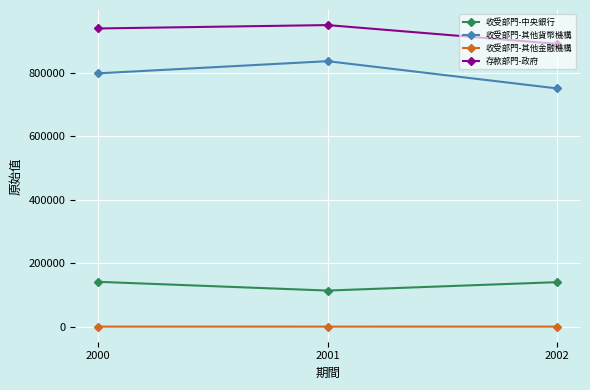

At which label is 收受部門-其他金融機構 closest to 68?

2002